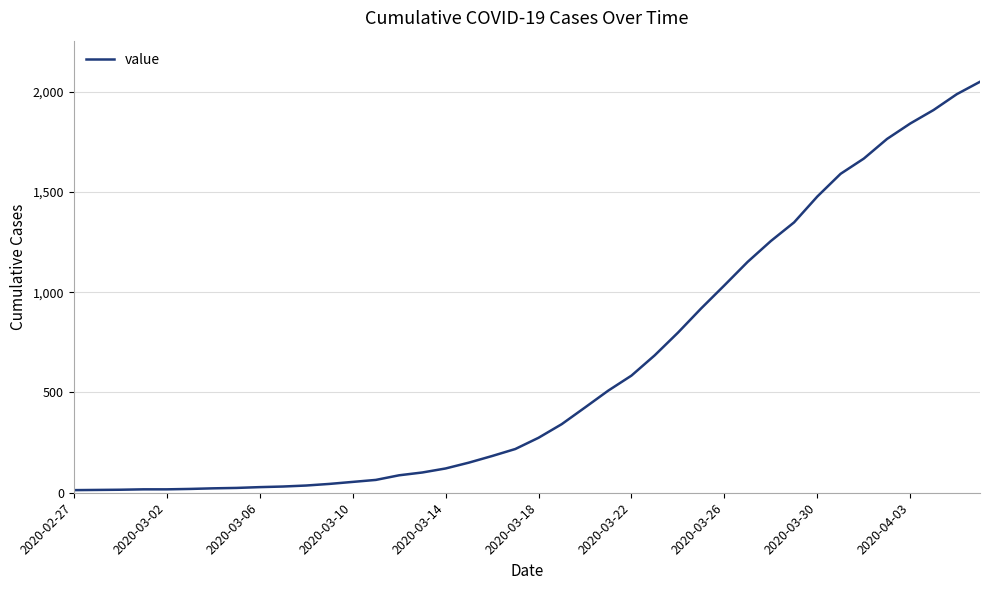

What is the difference between the maximum and minimum values?

2036